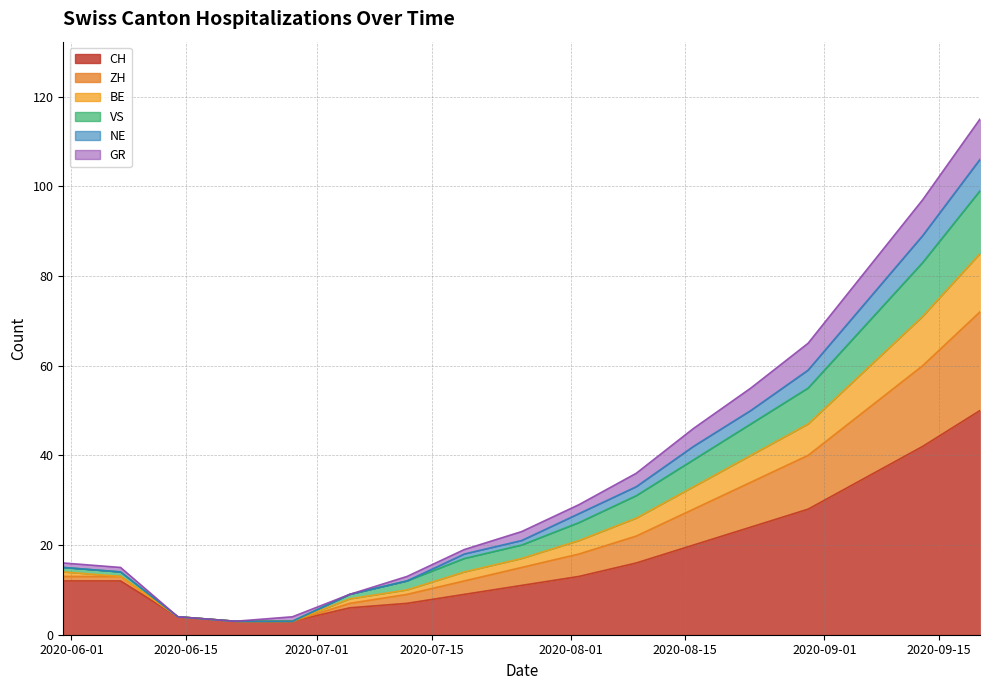

What are all the series names shown in the legend?

CH, ZH, BE, VS, NE, GR